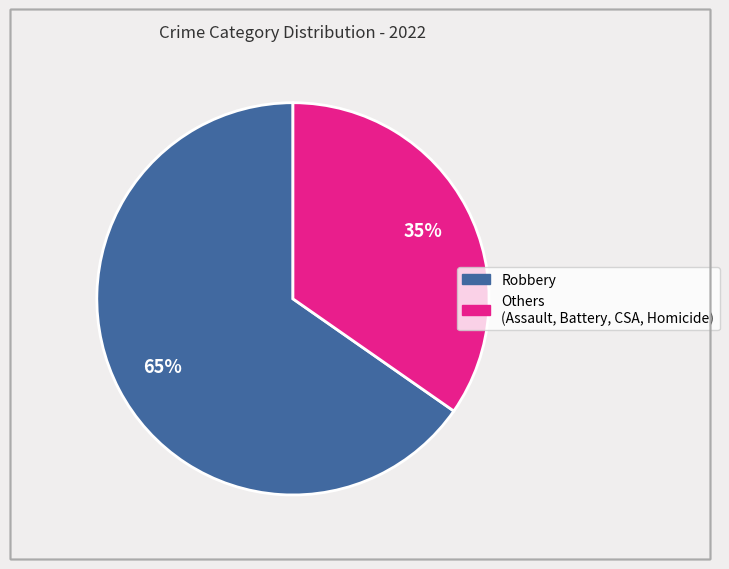

To the nearest percent, what is the average slice percentage?

50%